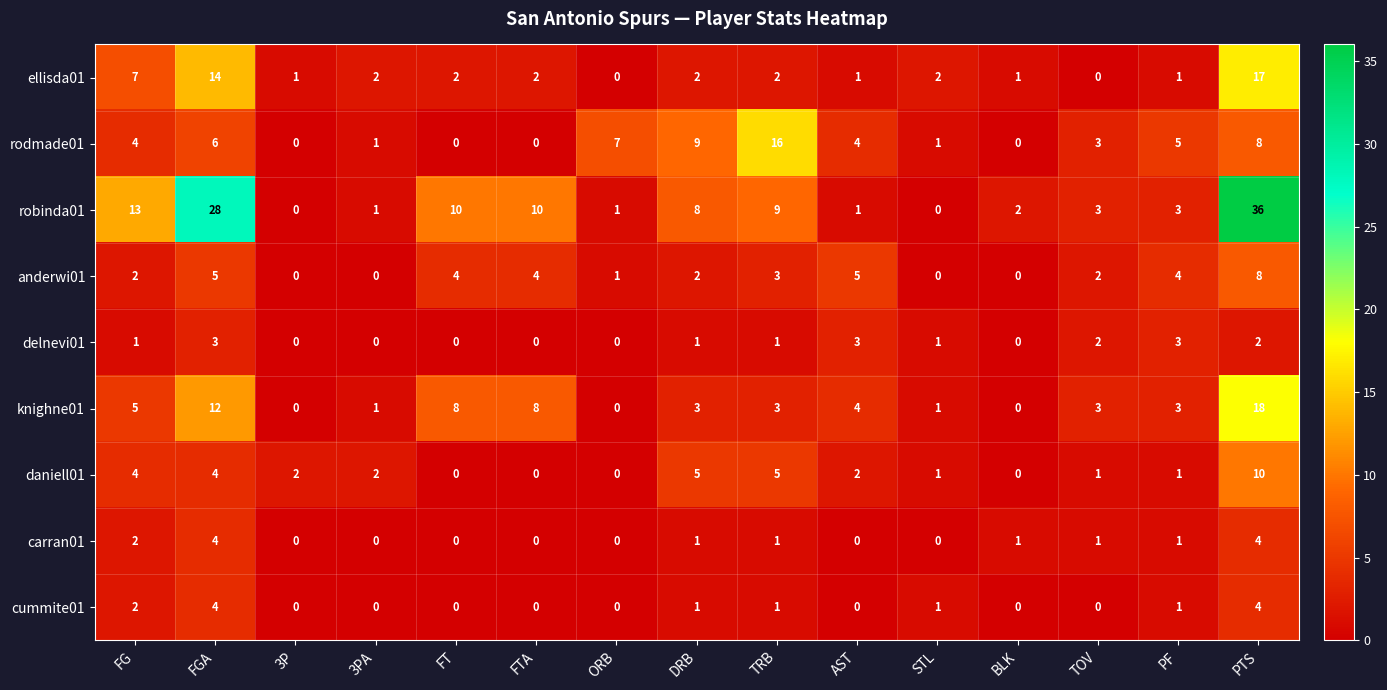

The value of daniell01 at 3P is 4. True or false?

False